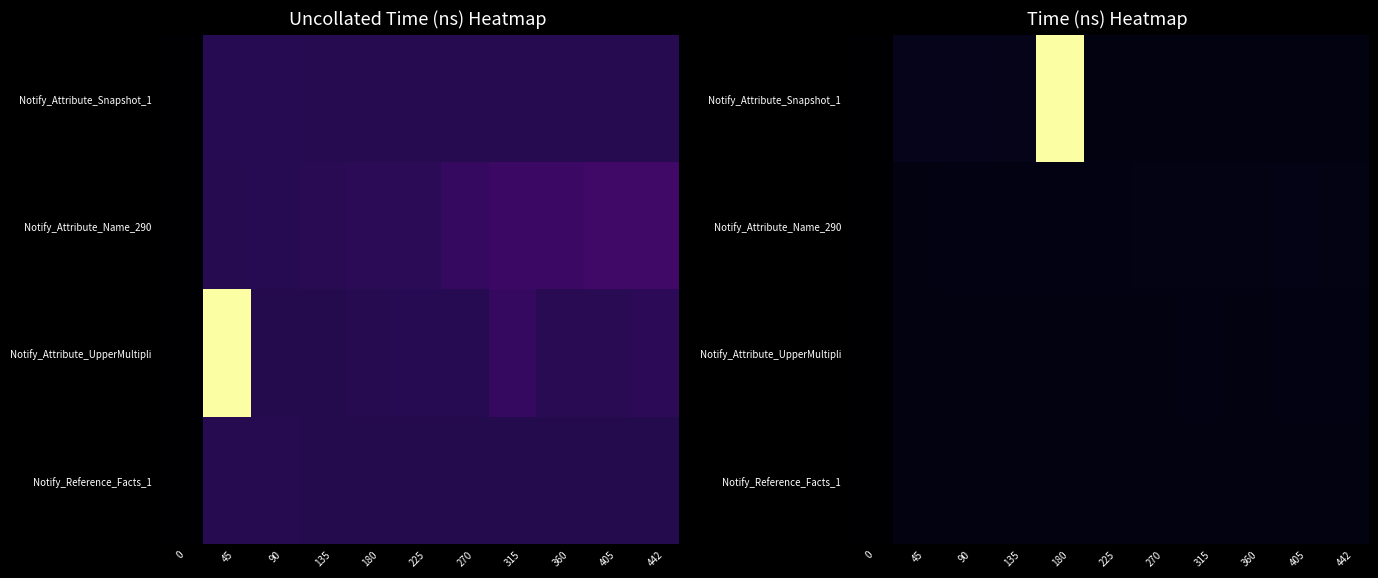

Rank the series by their maximum value, from lowest to highest.

Notify_Reference_Facts_1, Notify_Attribute_UpperMultipli, Notify_Attribute_Name_290, Notify_Attribute_Snapshot_1